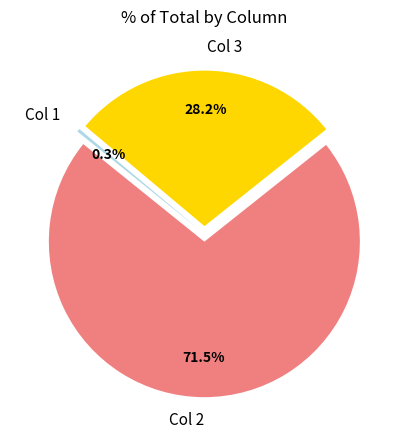

To the nearest percent, what is the difference between the largest and smallest slice percentages?

71%